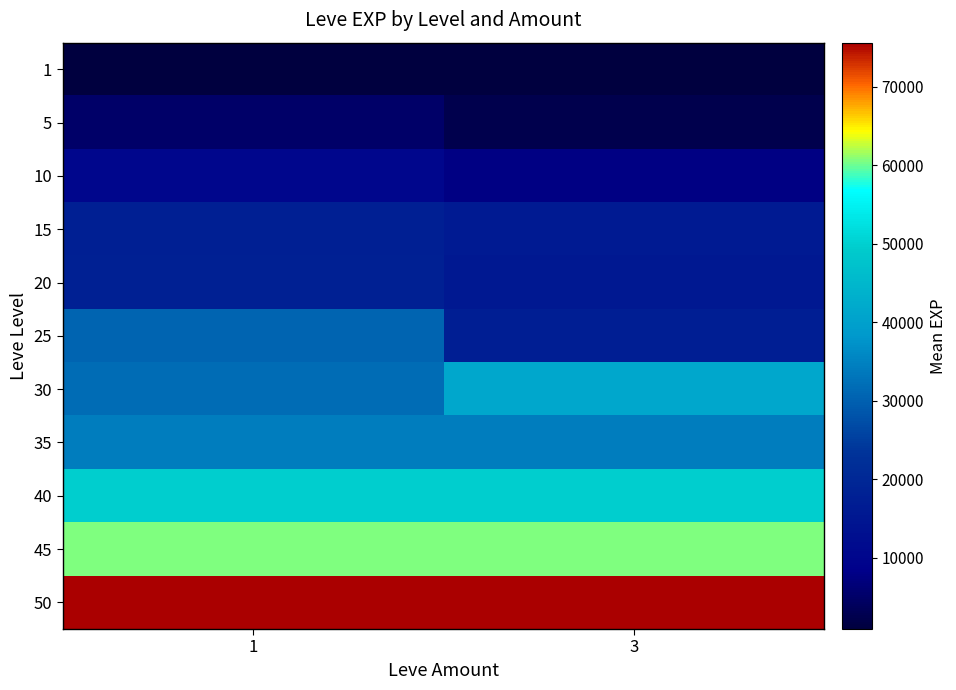

At which category is the sum across all series the highest?

1